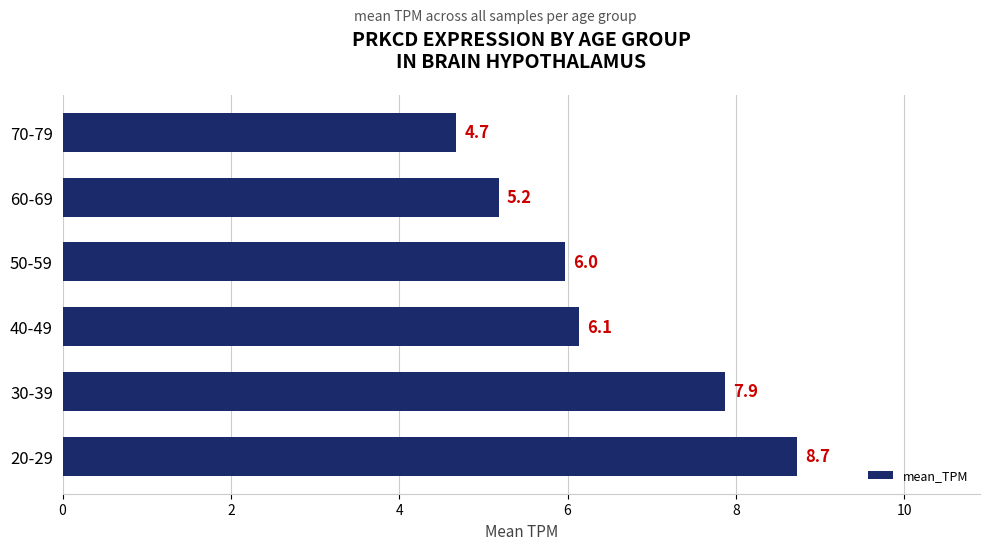

Reading top to bottom, list all the values displayed in this chart.

4.7	5.2	6.0	6.1	7.9	8.7